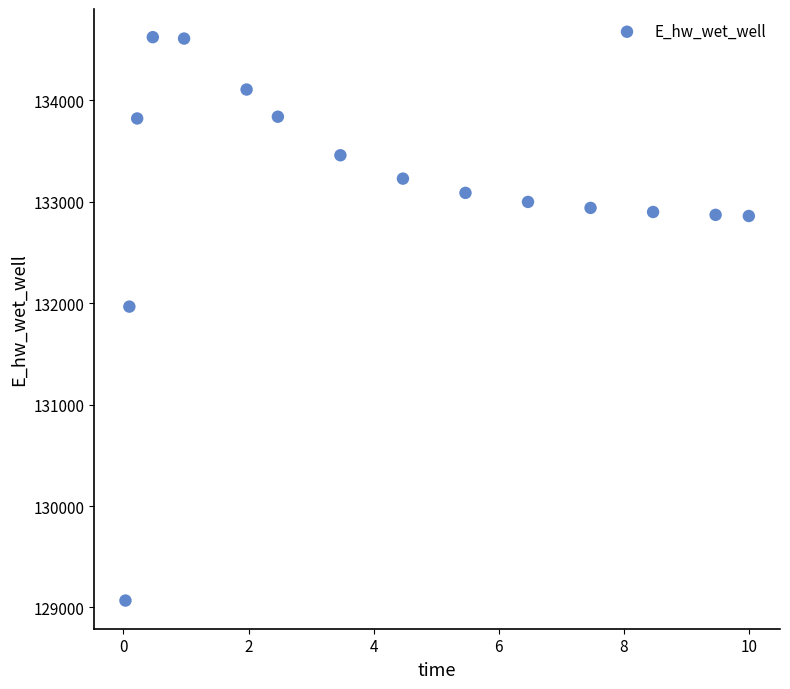

What Y value in the scatter plot is closest to 131845?

131966.2